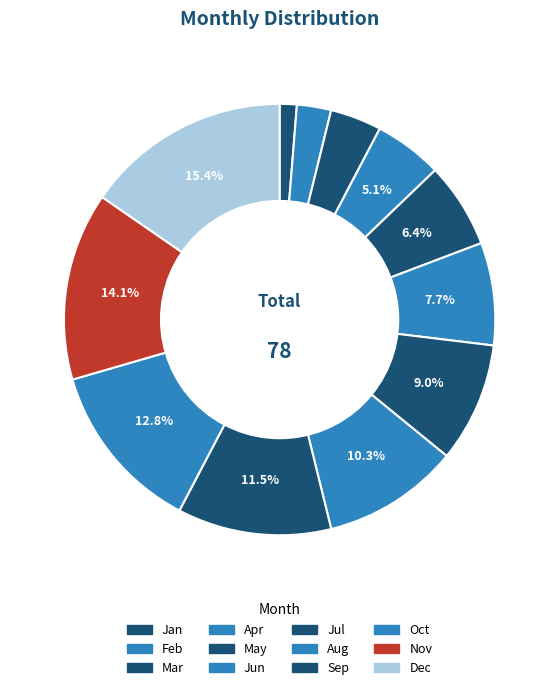

How many segments does this pie chart have?

12